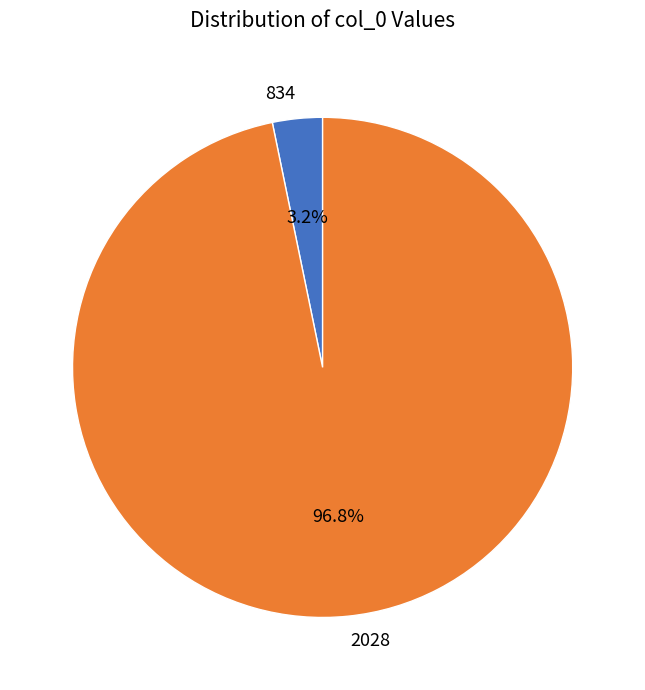

Count the number of slices in the pie.

2